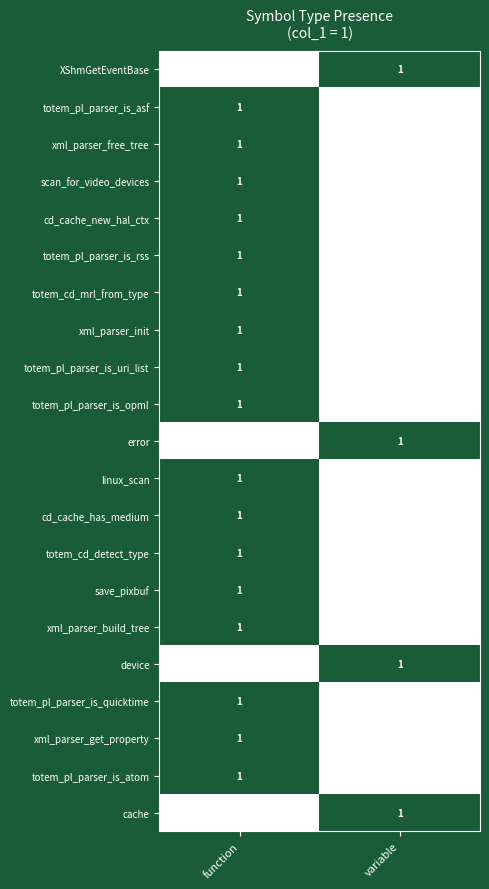

True or false: linux_scan has a value of 1 at function.

True